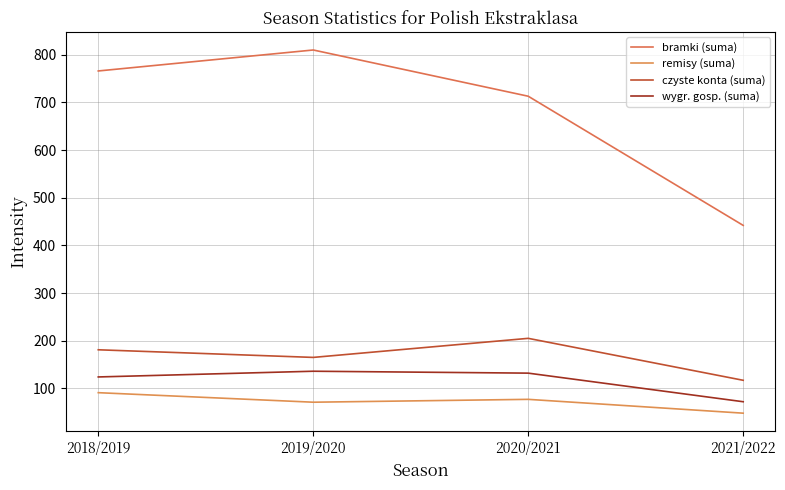

What is the difference between the wygr. gosp. (suma) values at 2021/2022 and 2018/2019?

52